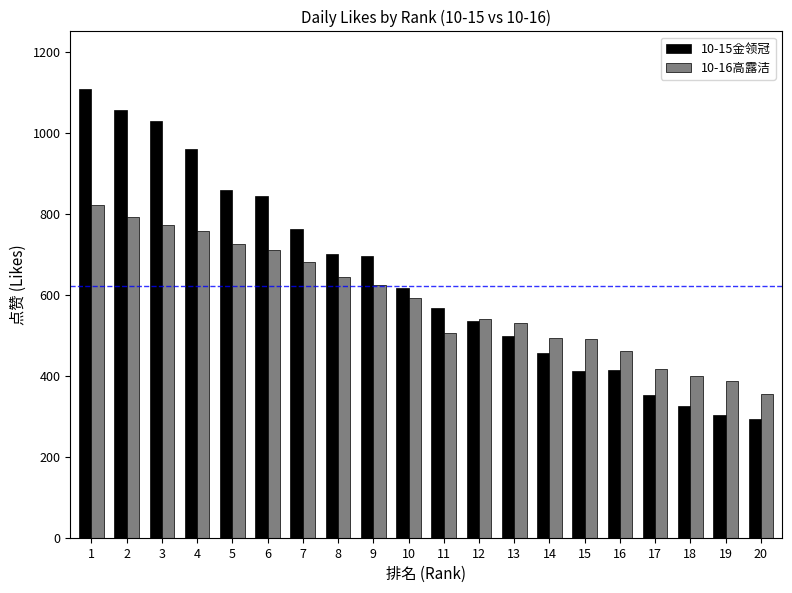

The 10-16高露洁 series shows 756 at 4. True or false?

True